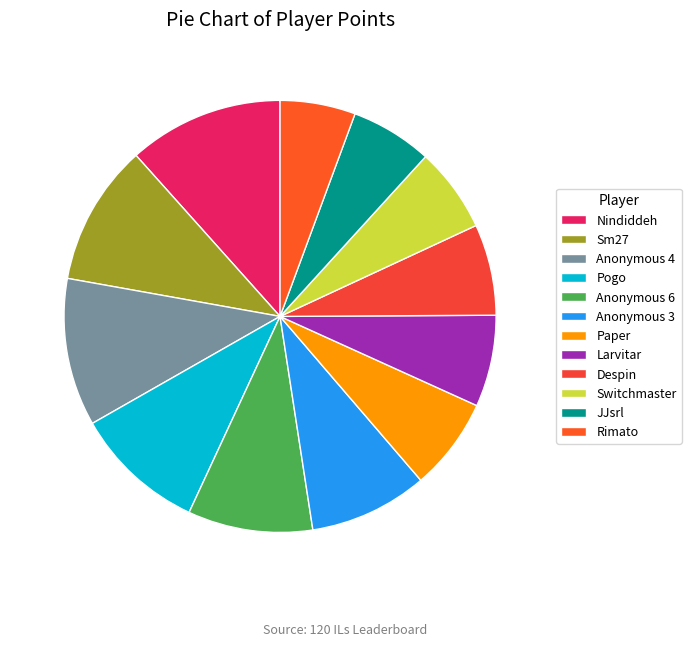

Which has a higher value, Switchmaster or Sm27?

Sm27